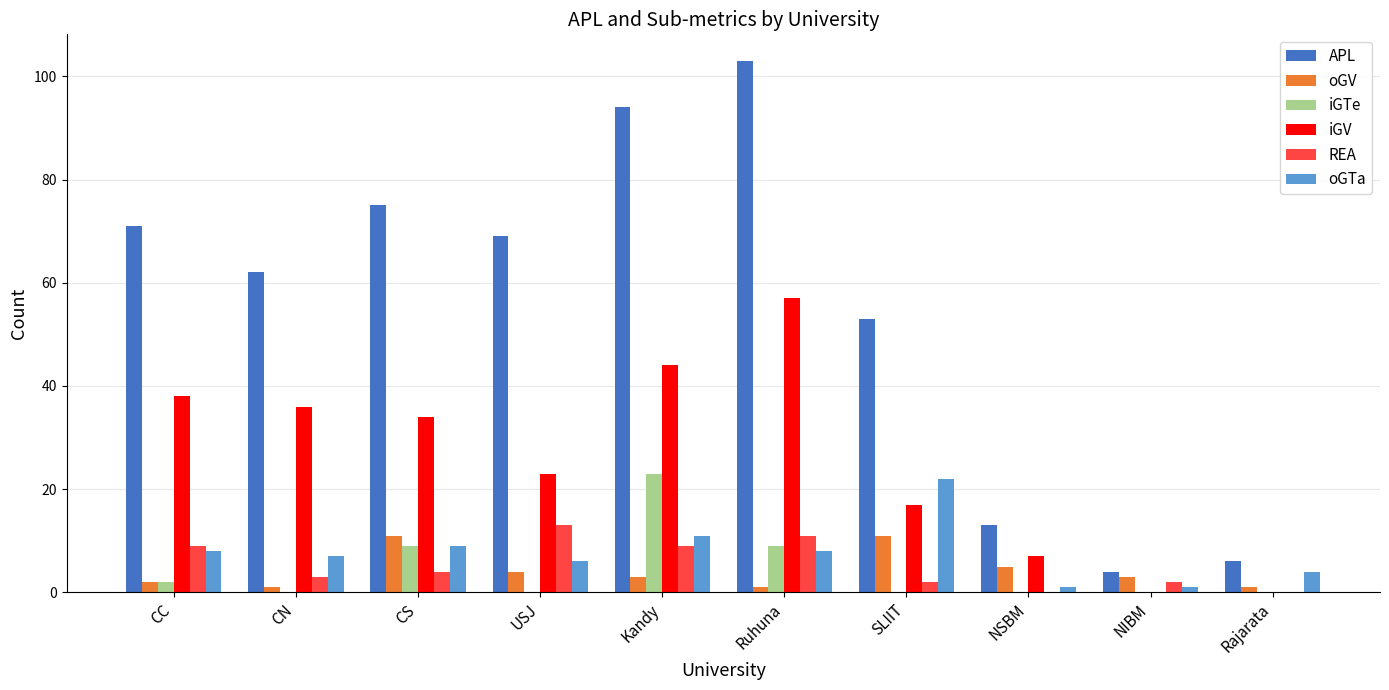

Where is REA nearest to the value 6?

CS